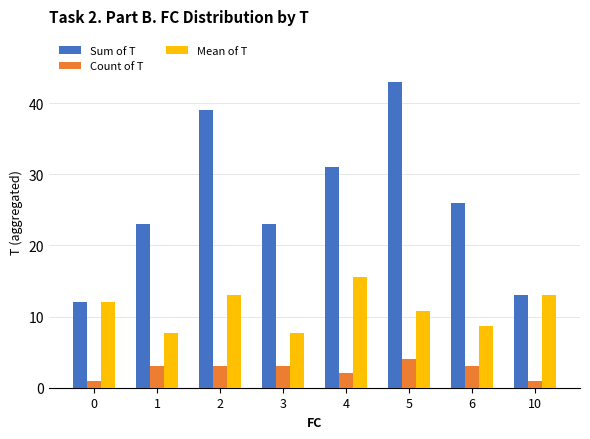

What are all the series names shown in the legend?

Sum of T, Count of T, Mean of T